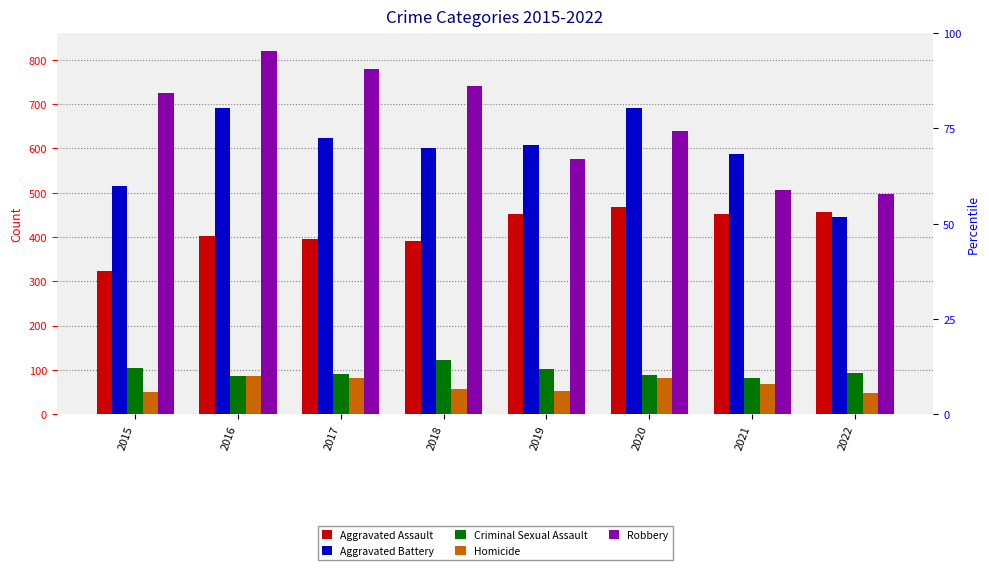

Between 2018 and 2017, which is larger?

2017